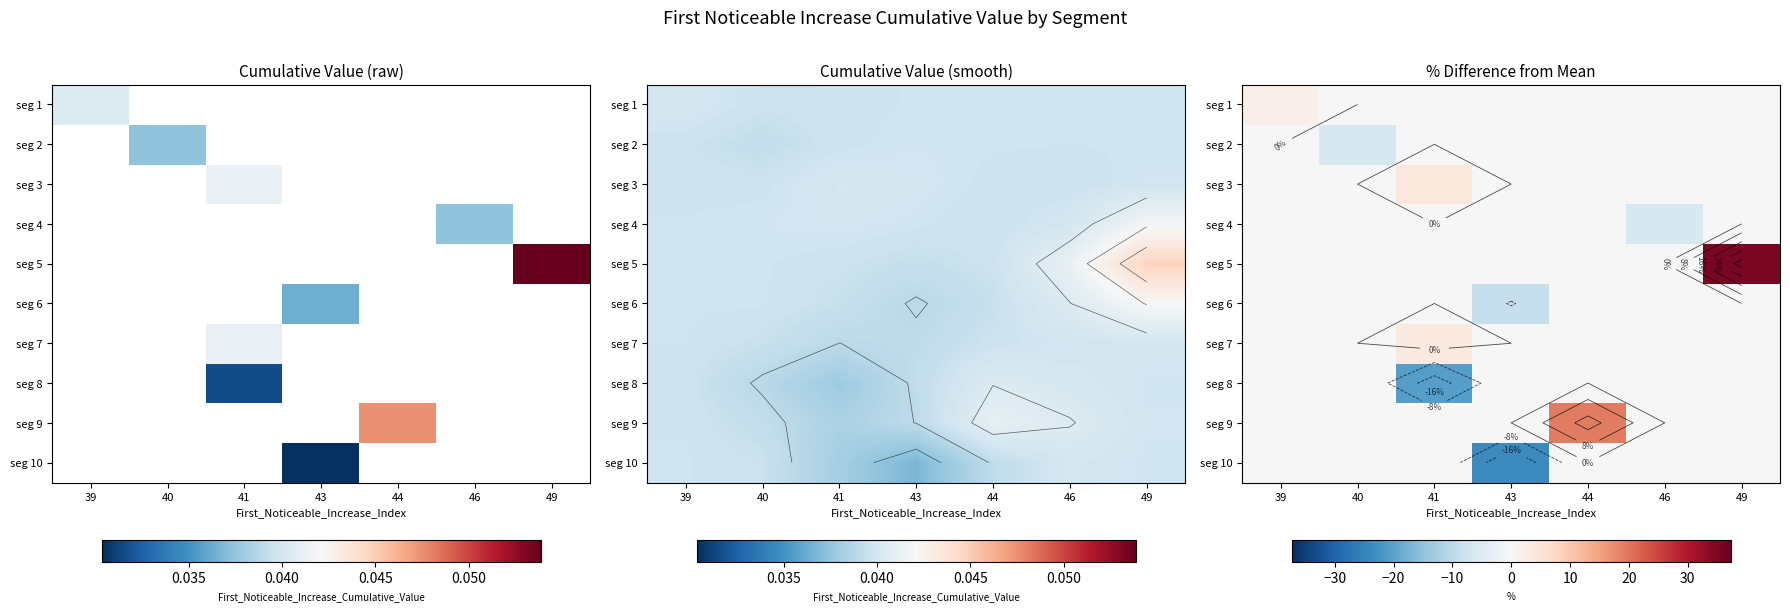

Between 49 and 44, which is larger?

49